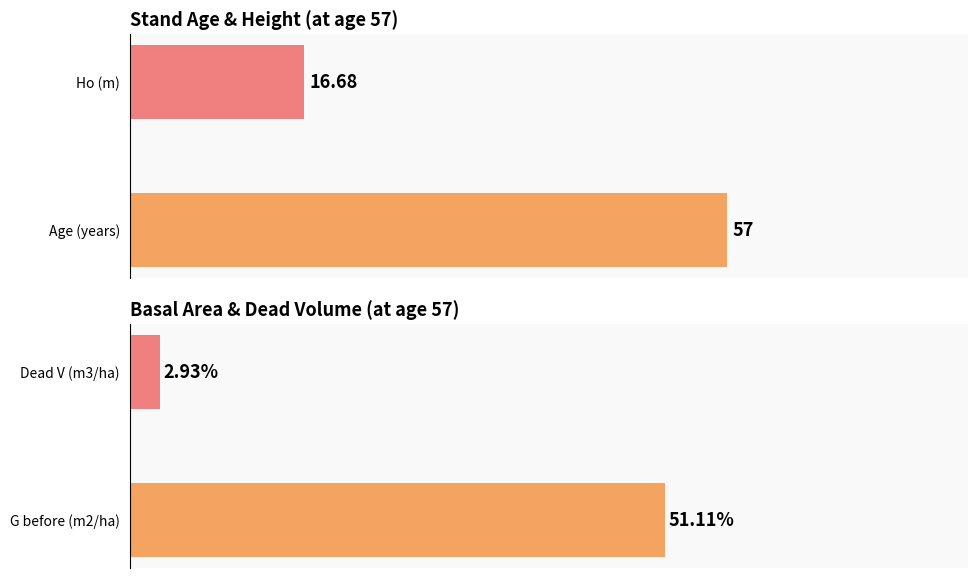

The value at Age (years) is 16.6. True or false?

False